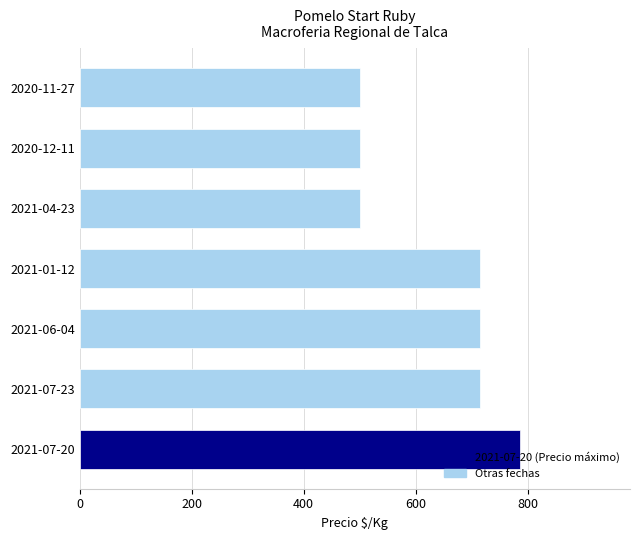

How many distinct data groups are displayed?

1